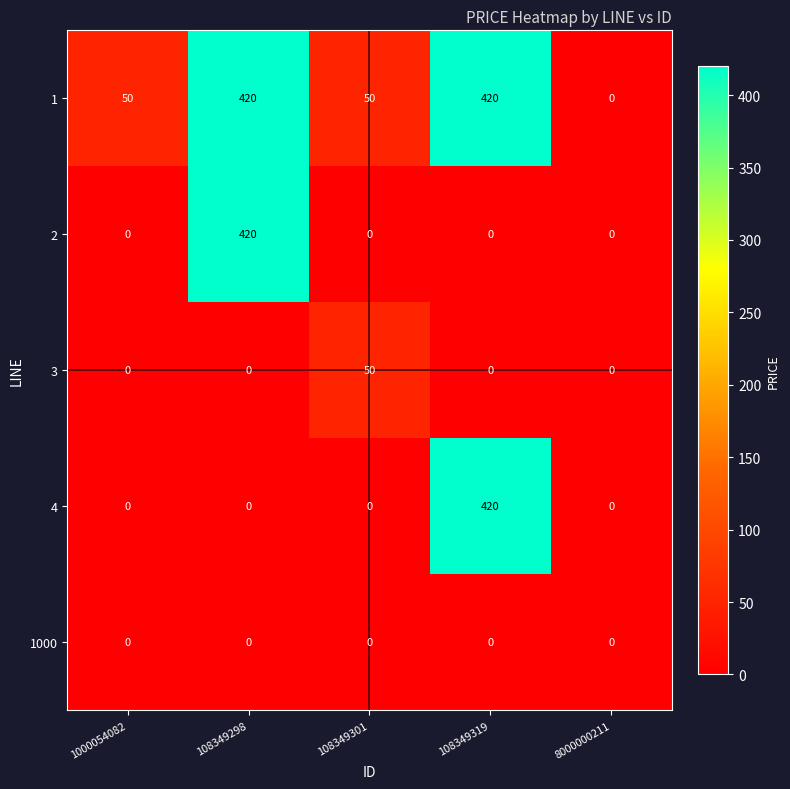

What is the maximum value for 1?

420